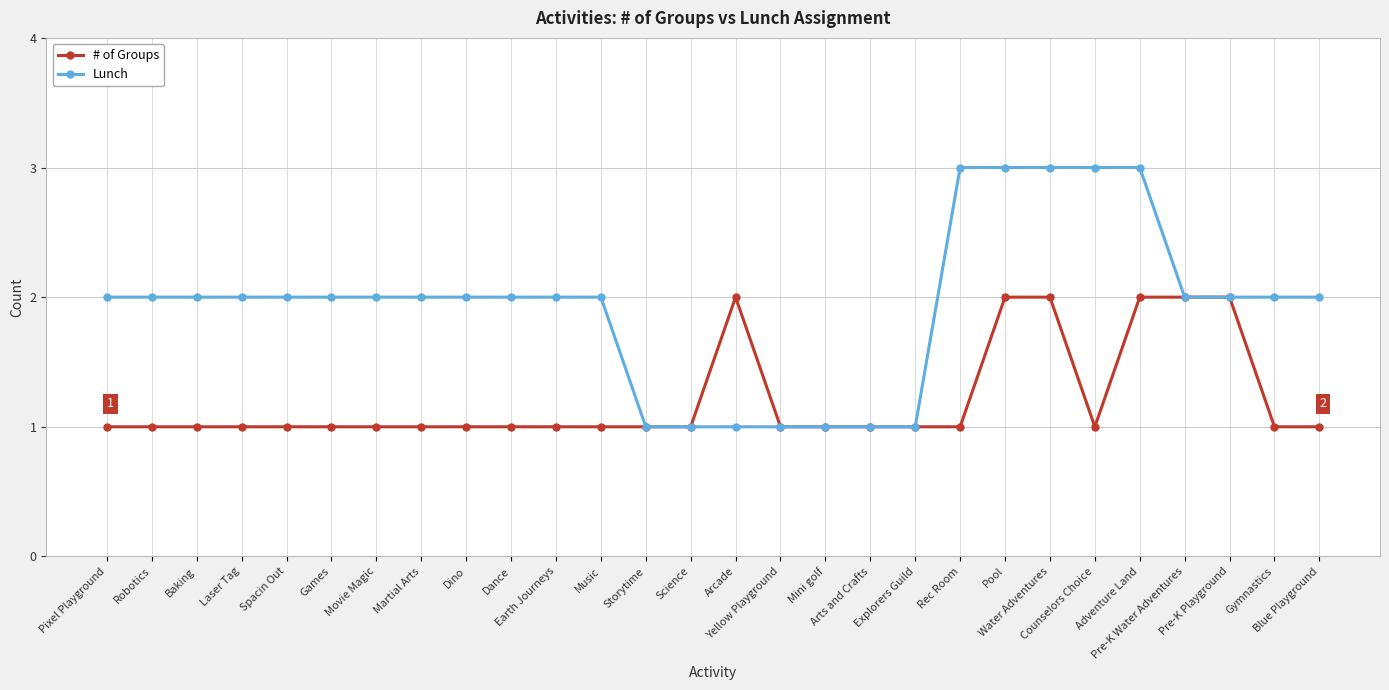

How many categories are shown in the chart?

28